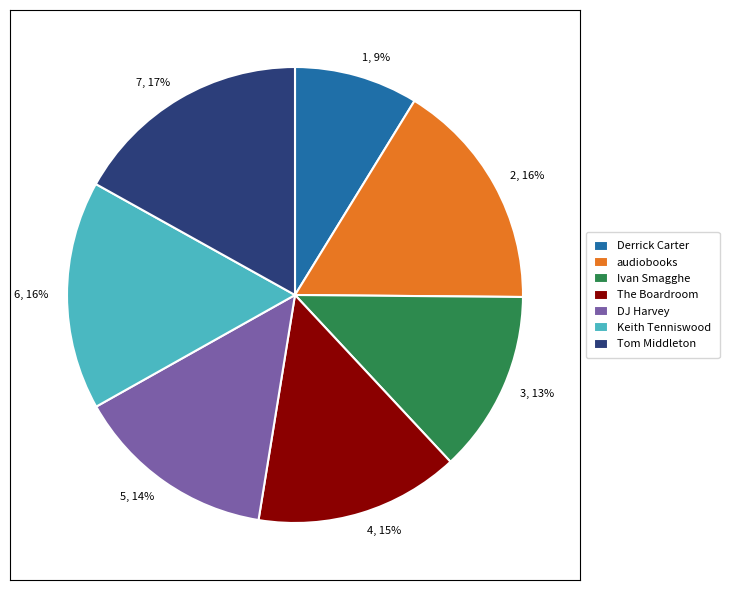

Between audiobooks and Tom Middleton, which is larger?

Tom Middleton